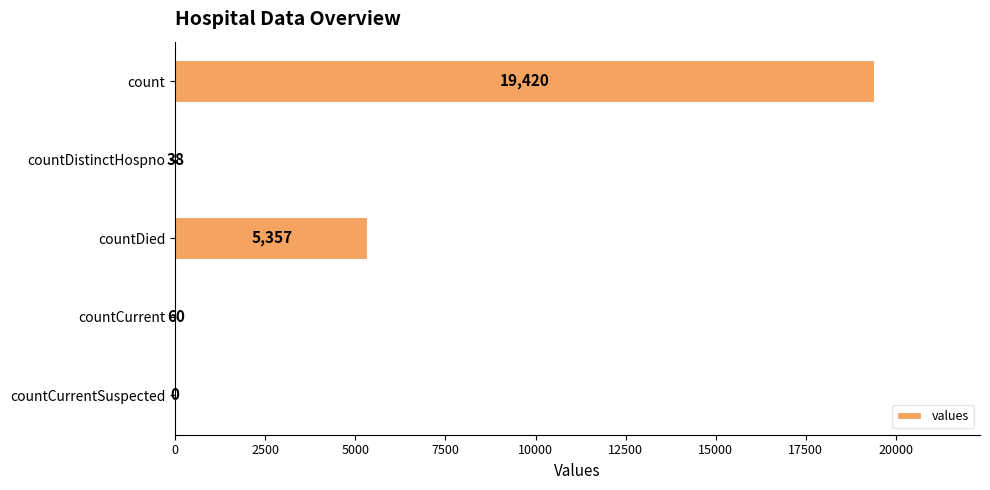

How many values are above zero?

4